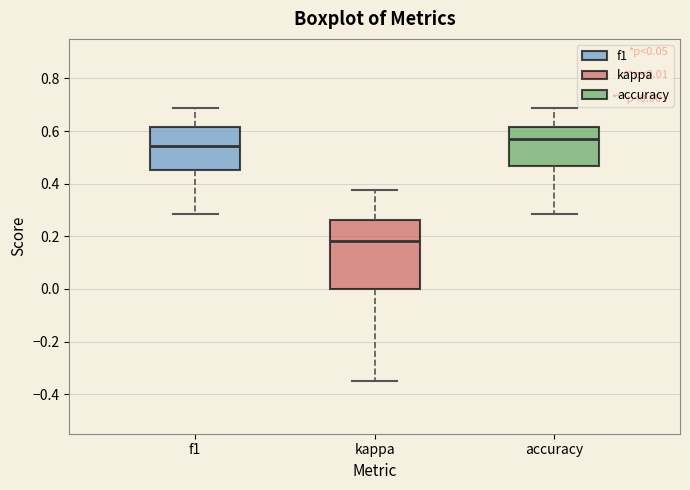

Comparing the boxes themselves (not the whiskers), which one is the tallest?

kappa